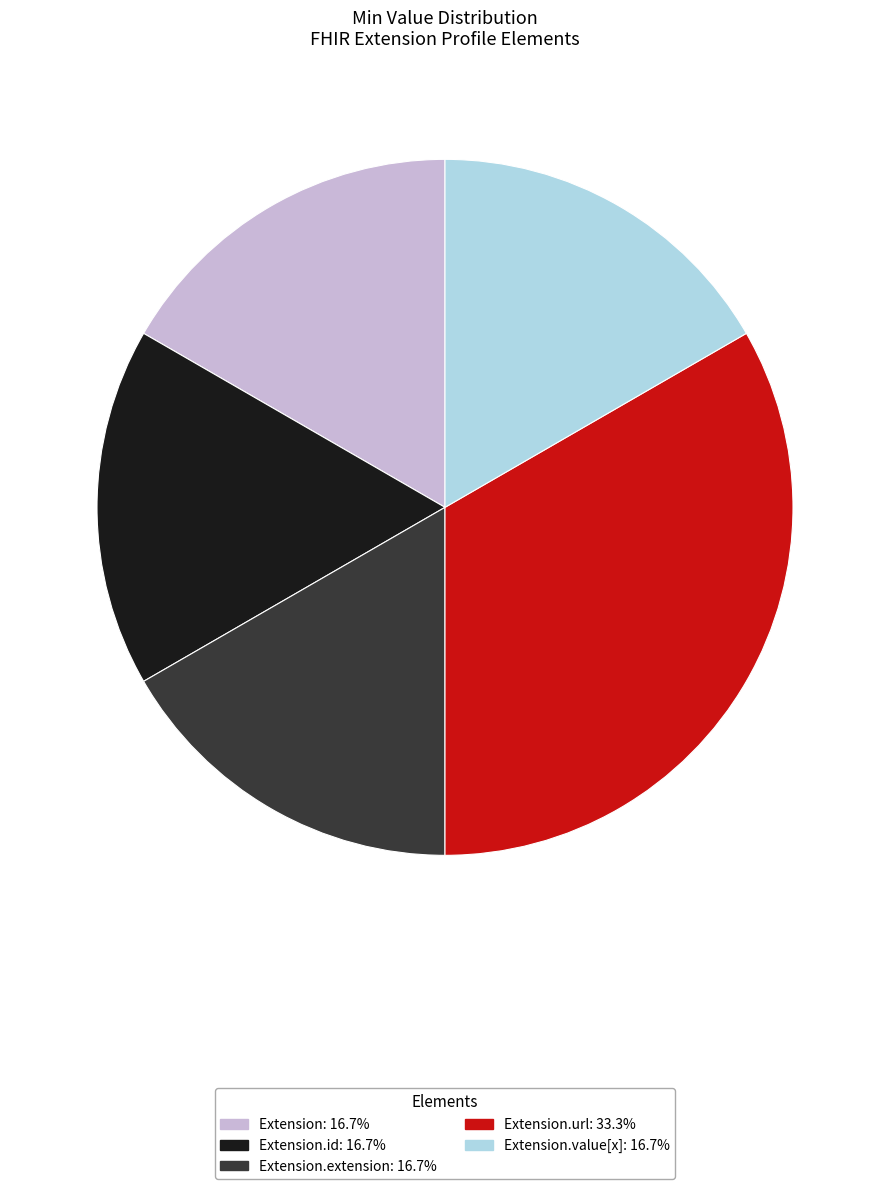

Does any single category account for the majority?

No